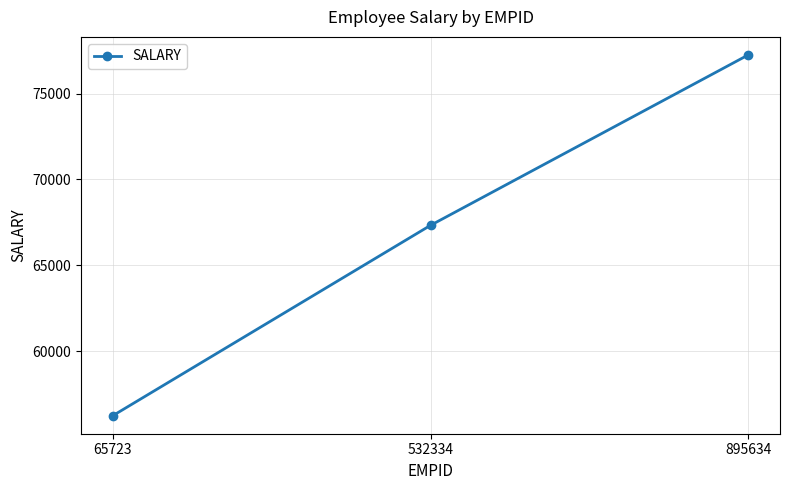

Is this an area chart (filled region under the line)?

No